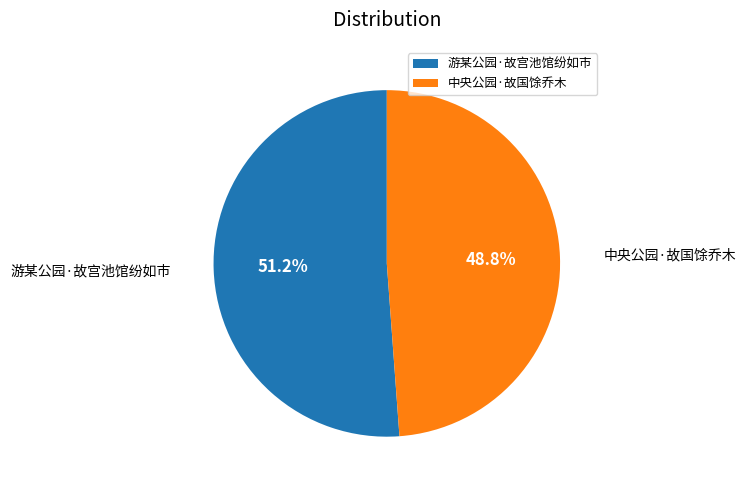

Which has a higher value, 中央公园·故国馀乔木 or 游某公园·故宫池馆纷如市?

游某公园·故宫池馆纷如市